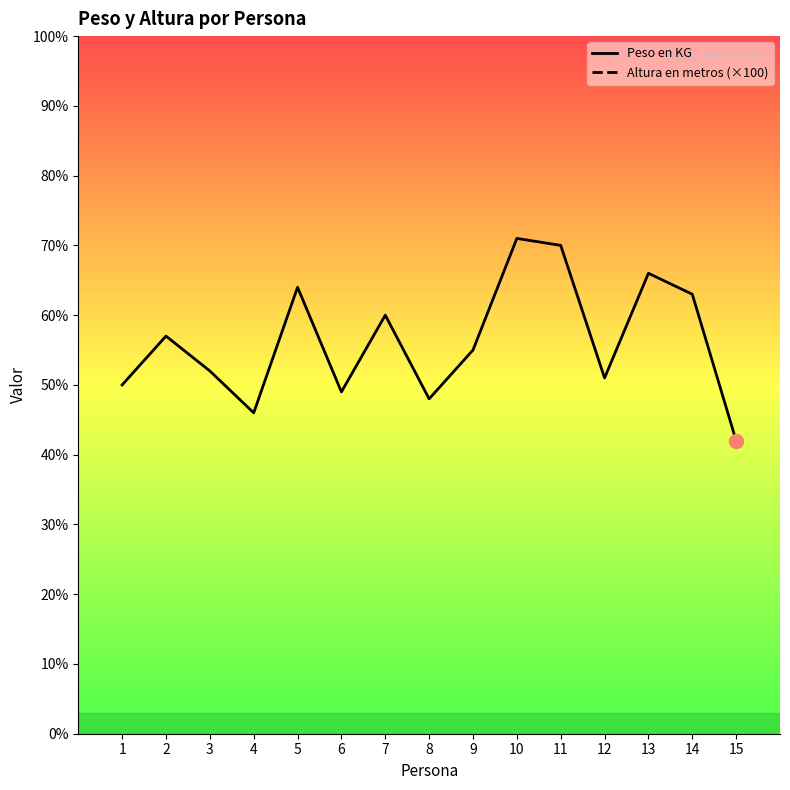

At which category does Peso en KG reach its first local peak?

2